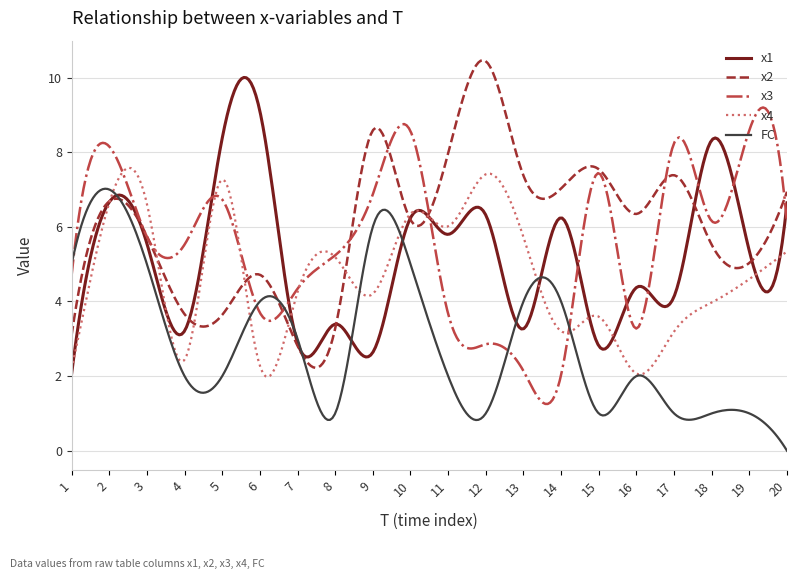

Which series has the largest total across all categories?

x2